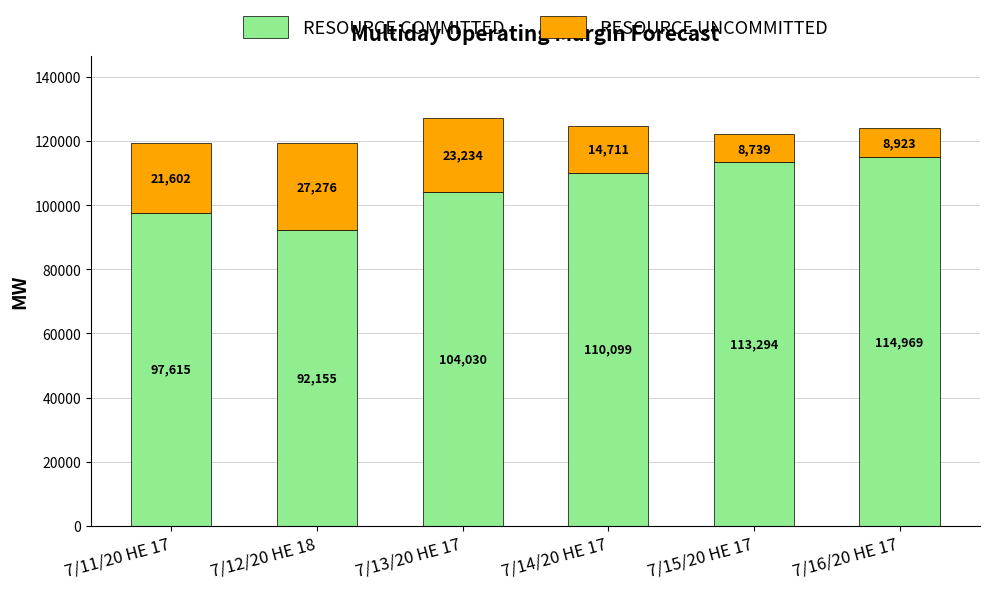

Rank the categories by RESOURCE COMMITTED value from highest to lowest.

7/16/20 HE 17, 7/15/20 HE 17, 7/14/20 HE 17, 7/13/20 HE 17, 7/11/20 HE 17, 7/12/20 HE 18